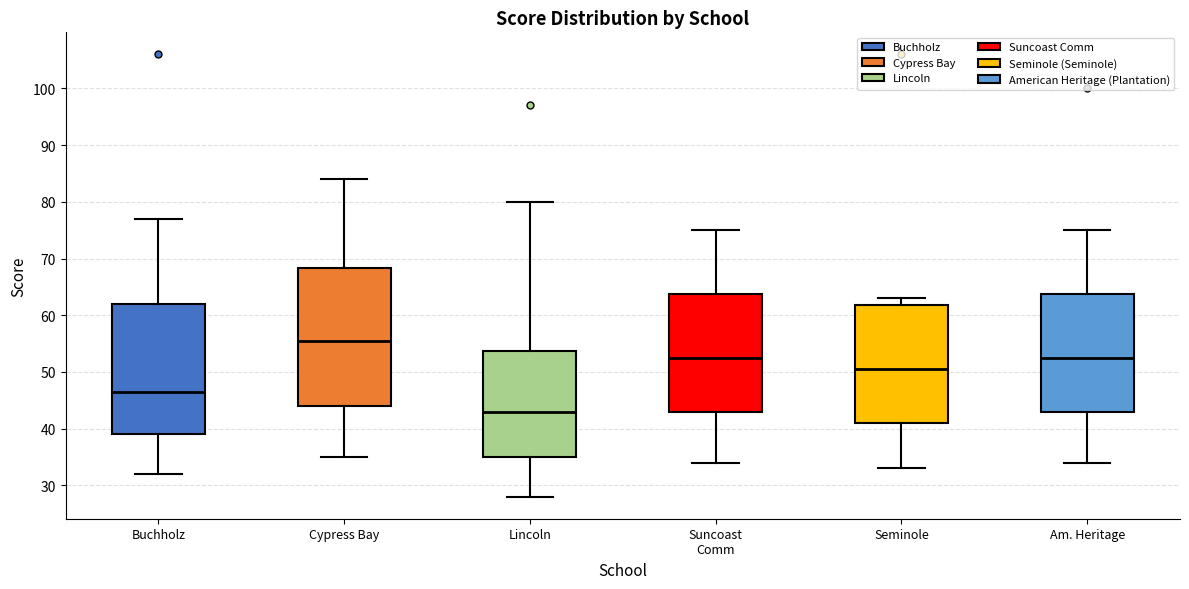

Reading left to right, read every box against the y-axis: the position of its median line, the range the box covers, and the ends of its whiskers. The values are not printed on the chart, so give them approximately, as read against the axis.

Buchholz: median 47, box 39 to 62, whiskers 32 to 77
Cypress Bay: median 56, box 44 to 68, whiskers 35 to 84
Lincoln: median 43, box 35 to 54, whiskers 28 to 80
Suncoast Comm: median 53, box 43 to 64, whiskers 34 to 75
Seminole: median 51, box 41 to 62, whiskers 33 to 63
Am. Heritage: median 53, box 43 to 64, whiskers 34 to 75